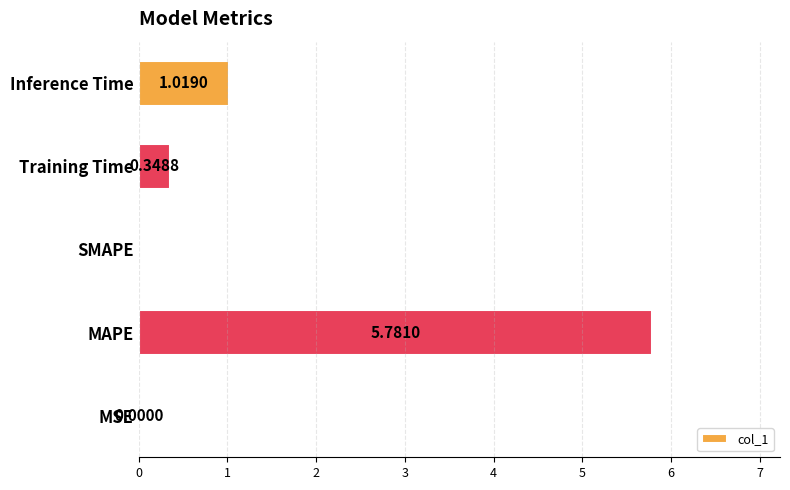

Where is the data nearest to the value 2?

Inference Time